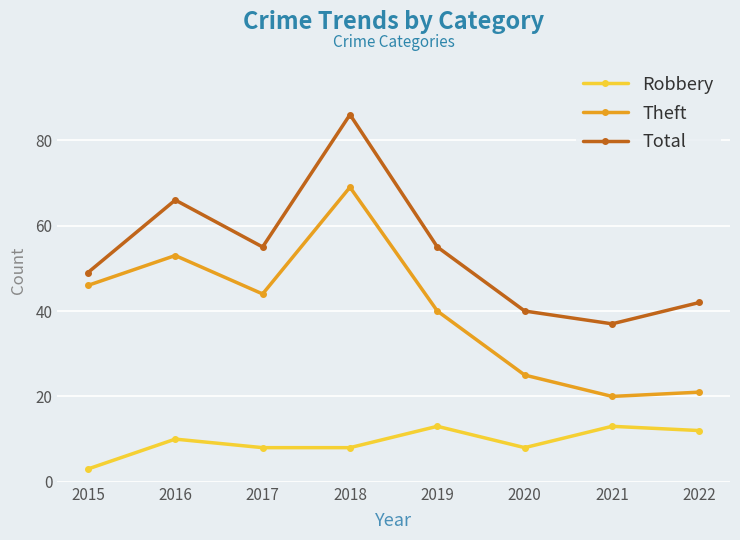

Is this an area chart (filled region under the line)?

No